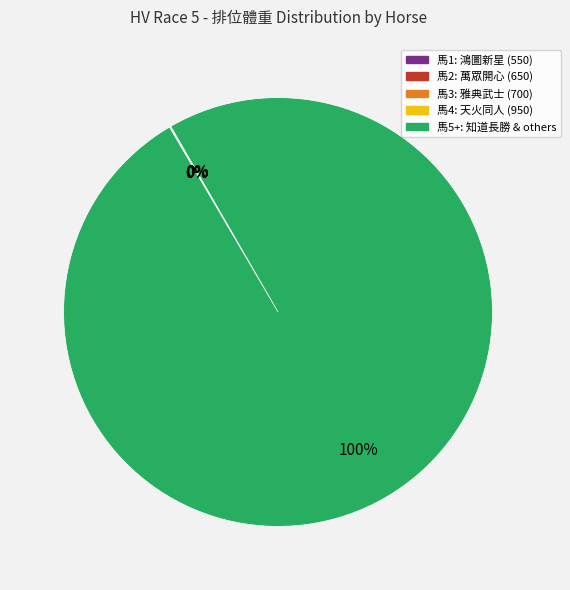

To the nearest percent, what is the difference between the largest and smallest slice percentages?

100%